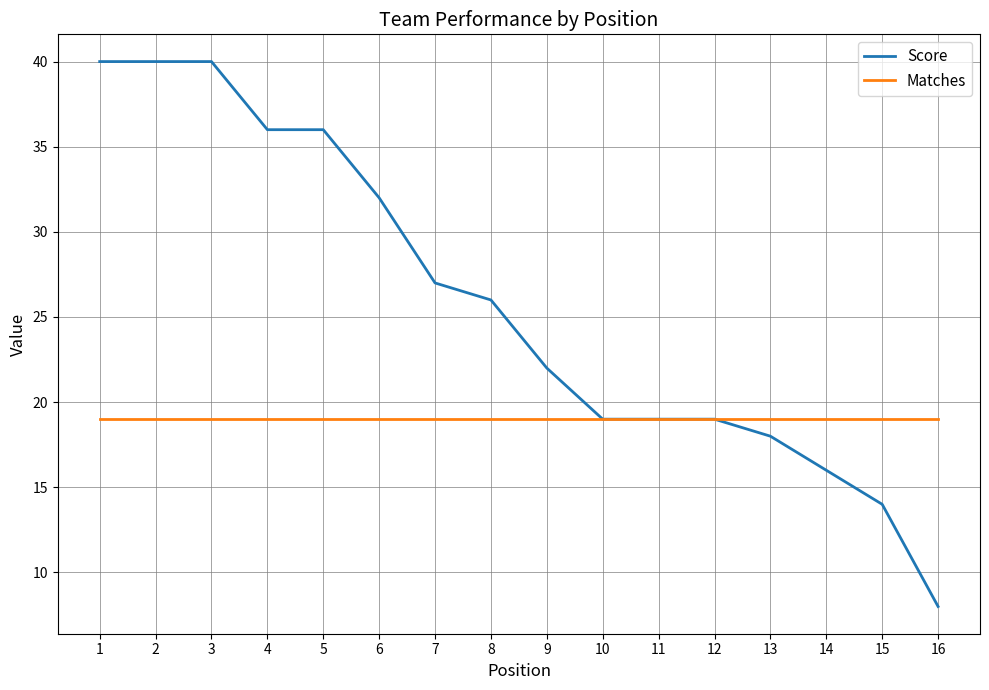

Which series changed the most between 3 and 13?

Score